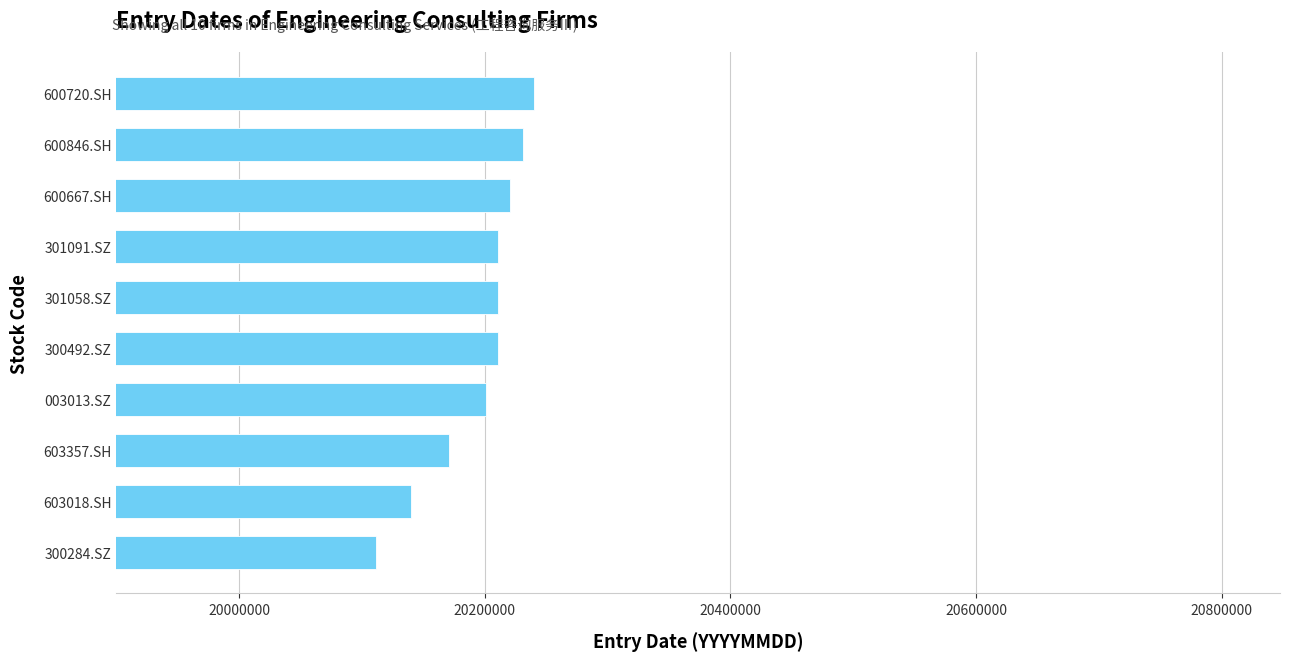

What is the greatest value displayed?

20240119